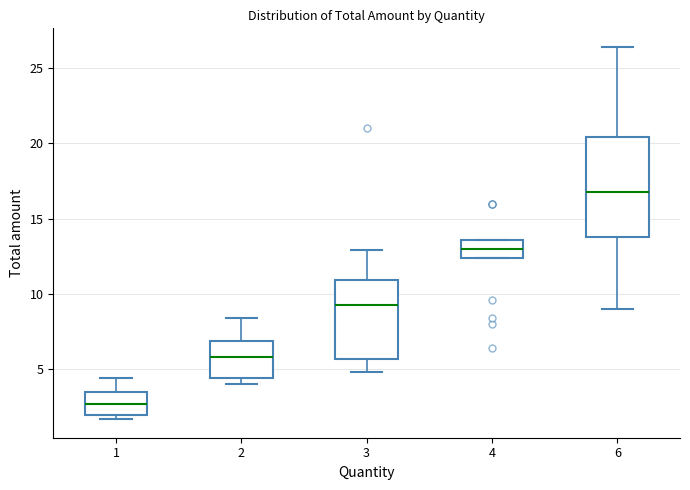

Reading left to right, transcribe this box plot: for each box, give where its median line is, the range the box spans, and where its two whiskers end, as read against the y-axis. The values are not printed on the chart, so give them approximately, as read against the axis.

1: median 2.5, box 2.0 to 3.5, whiskers 1.5 to 4.5
2: median 6.0, box 4.5 to 7.0, whiskers 4.0 to 8.5
3: median 9.5, box 5.5 to 11.0, whiskers 5.0 to 13.0
4: median 13.0, box 12.5 to 13.5, whiskers 12.5 to 13.5
6: median 17.0, box 14.0 to 20.5, whiskers 9.0 to 26.5